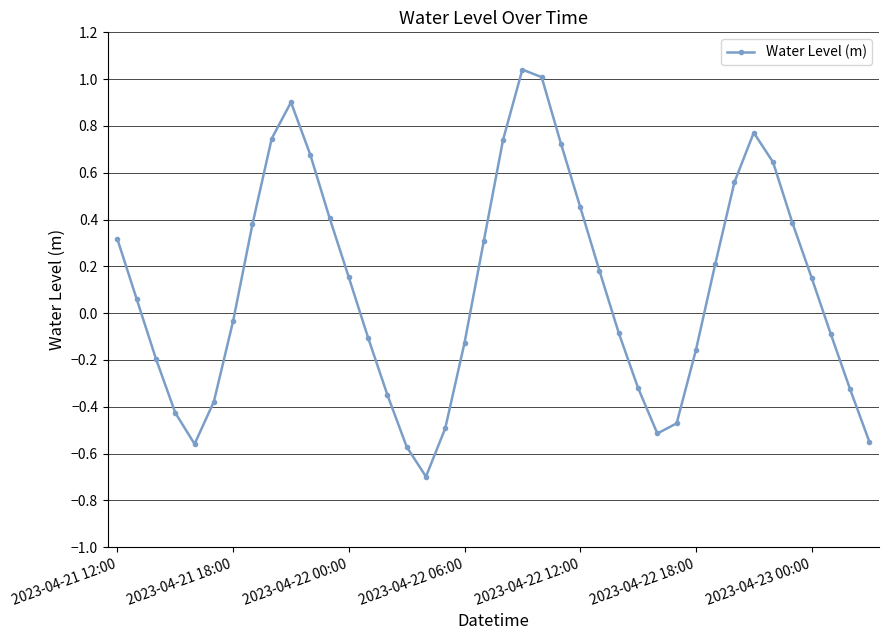

What is the difference between the maximum and minimum values?

1.7